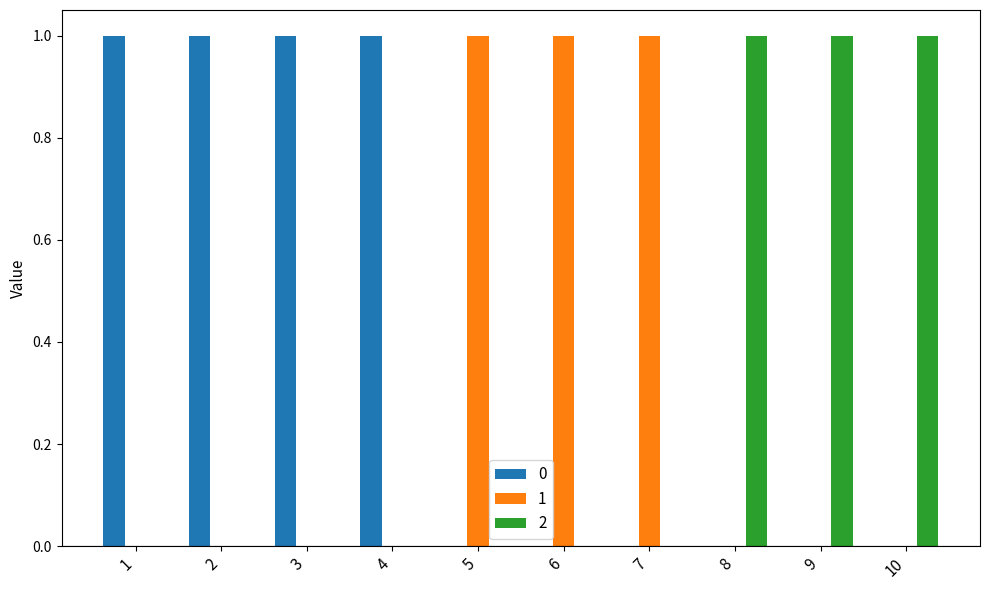

The 1 series shows 0 at 8. True or false?

True